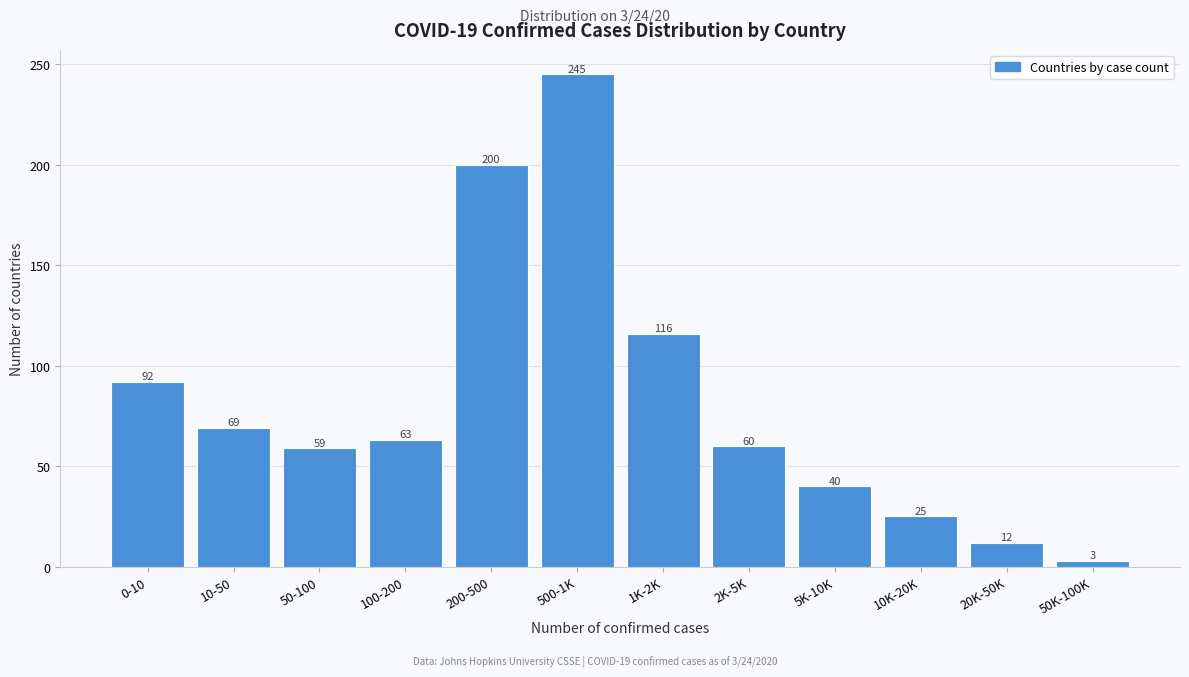

Reading right to left, list all the values displayed in this chart.

3	12	25	40	60	116	245	200	63	59	69	92